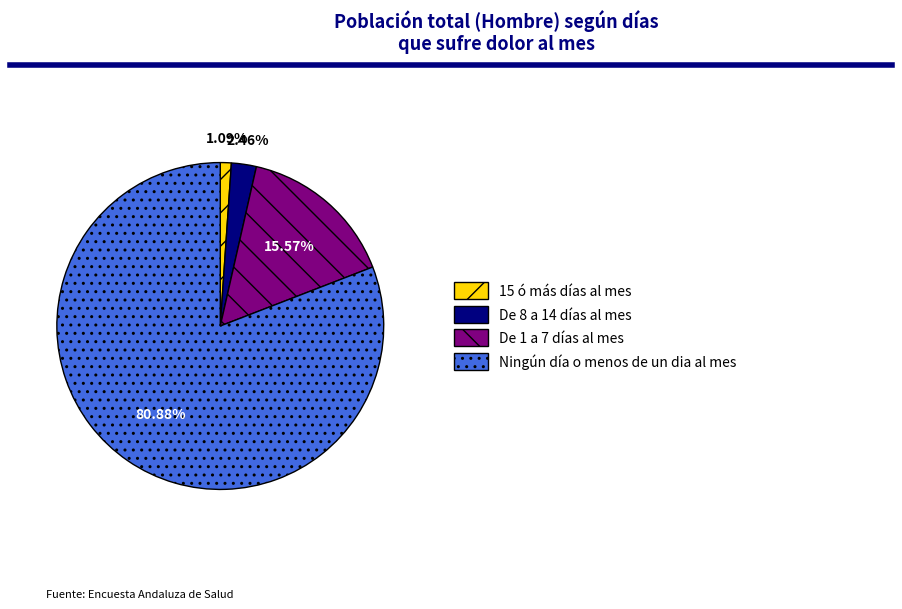

What portion of the pie excludes De 8 a 14 días al mes?

97.5%